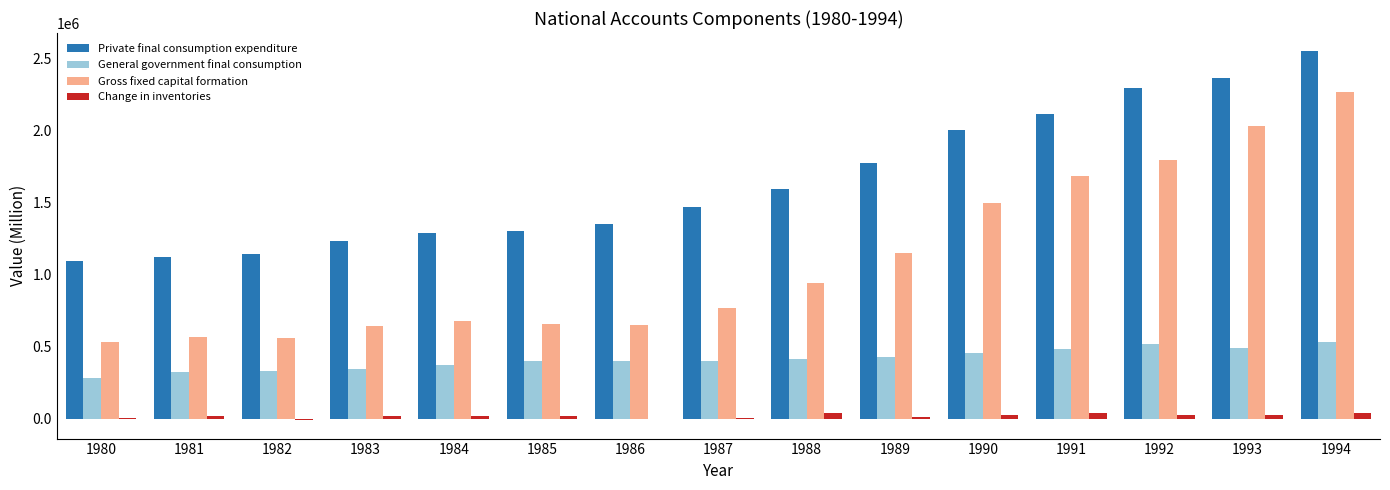

What is the sum of all Private final consumption expenditure values?

24662483.1